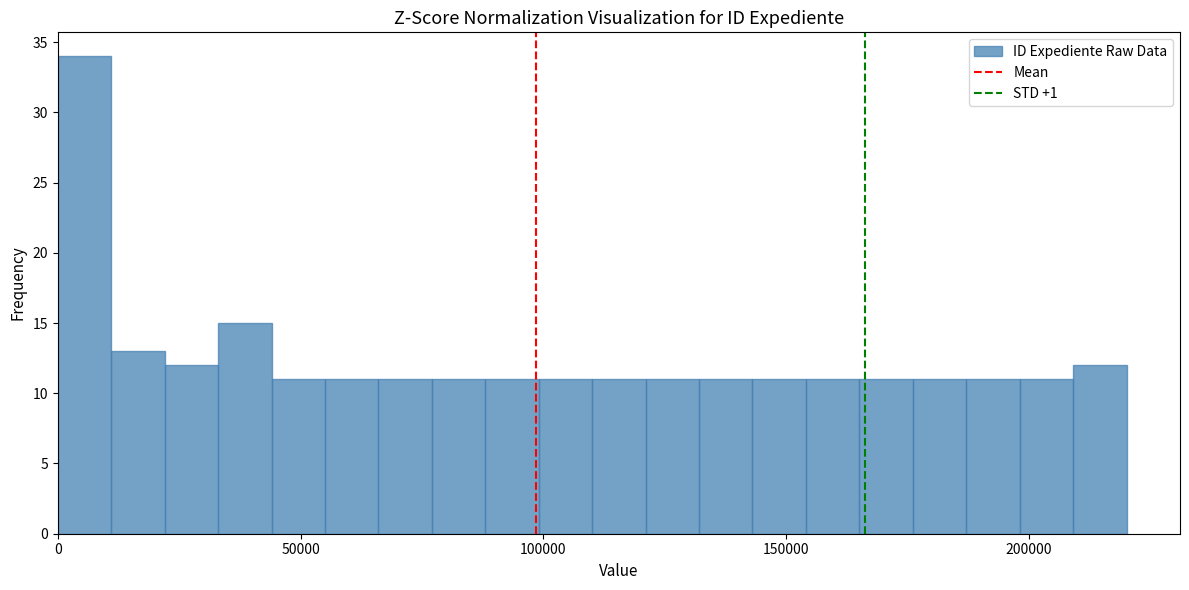

Around what value on the x-axis is the tallest bar? Give the approximate position of its centre, as read against the axis.

5000